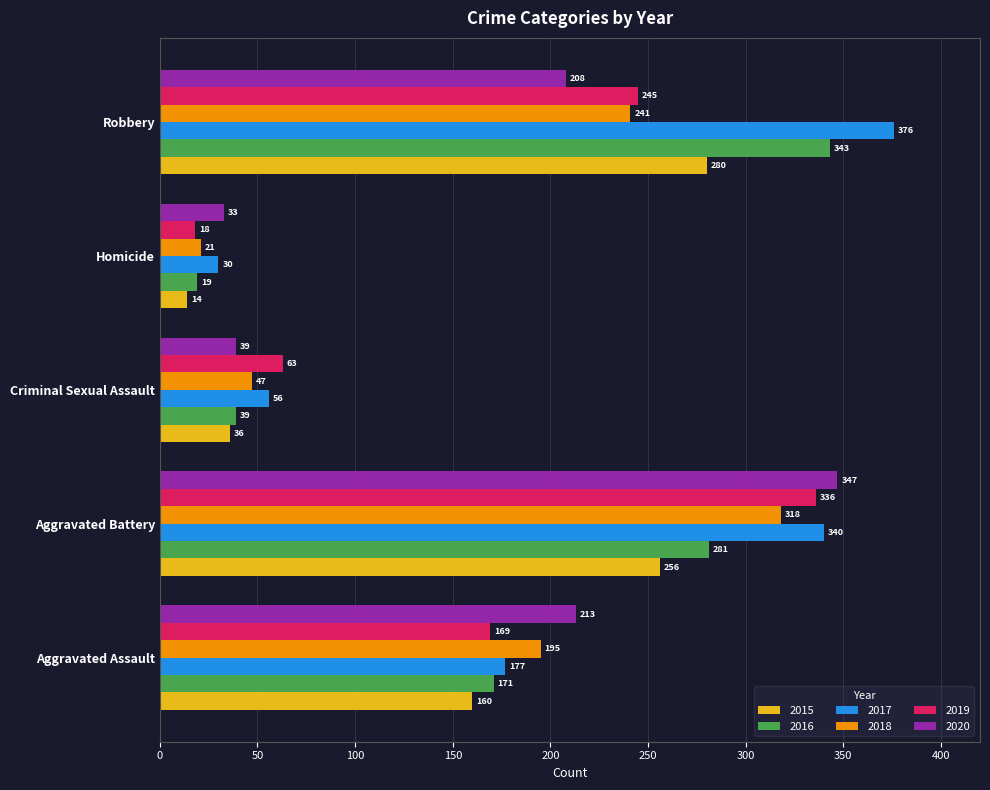

What is the difference between the maximum and minimum values in the 2020 series?

314